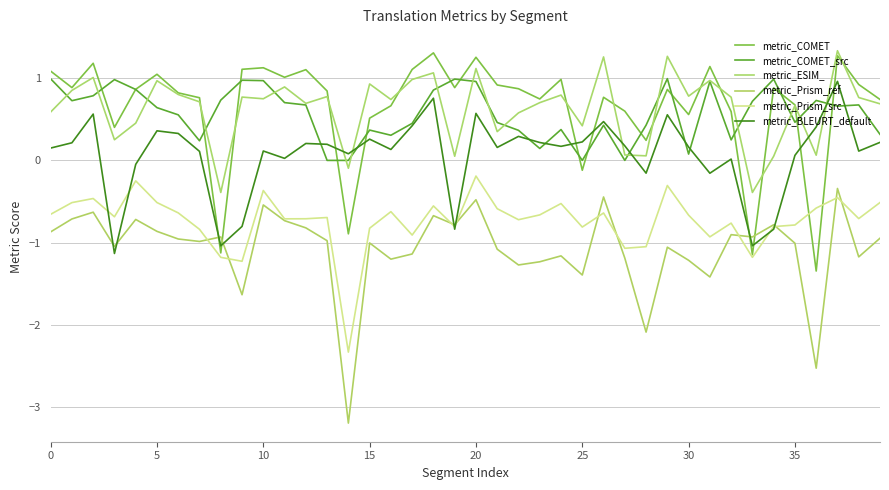

How many interior local valleys does the metric_COMET_src series have?

11